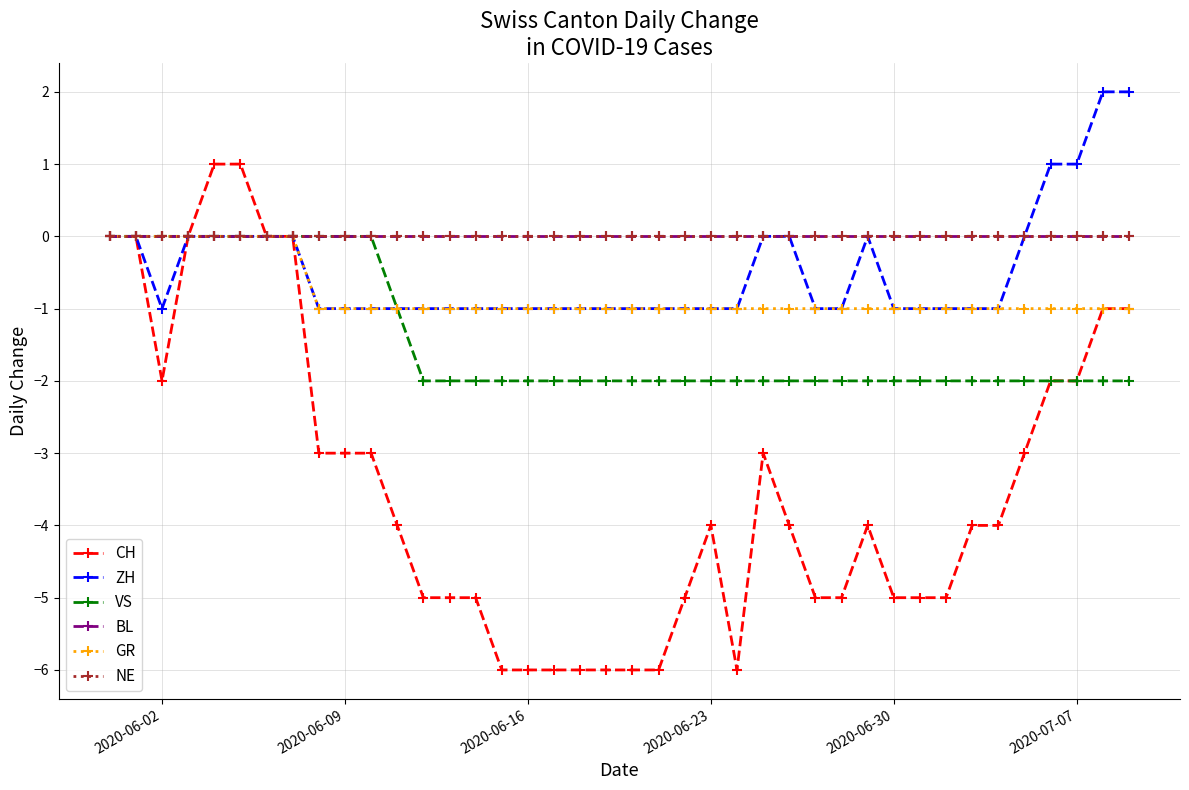

Does the chart have visible grid lines?

Yes